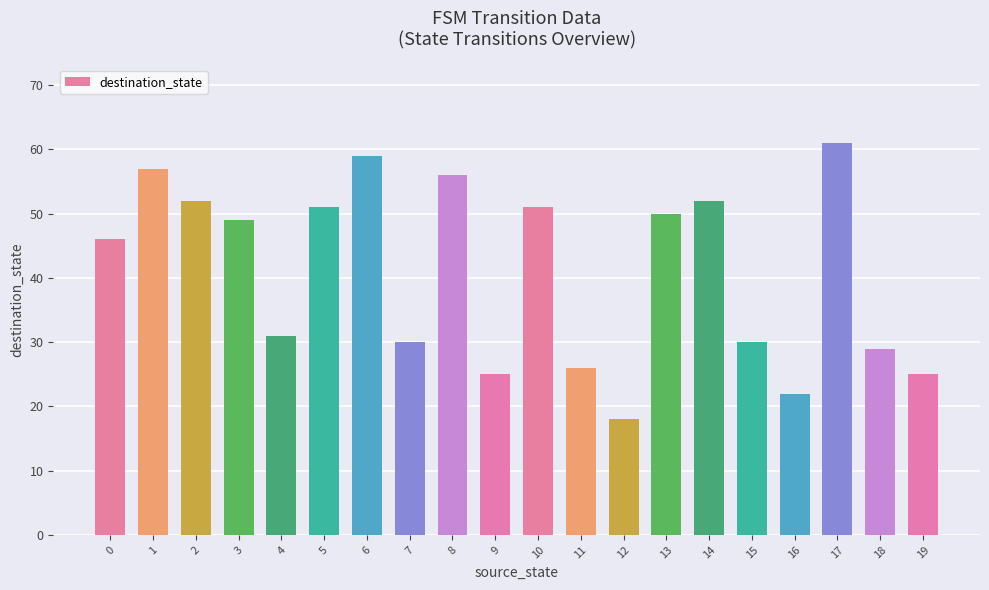

What is the greatest value displayed?

61